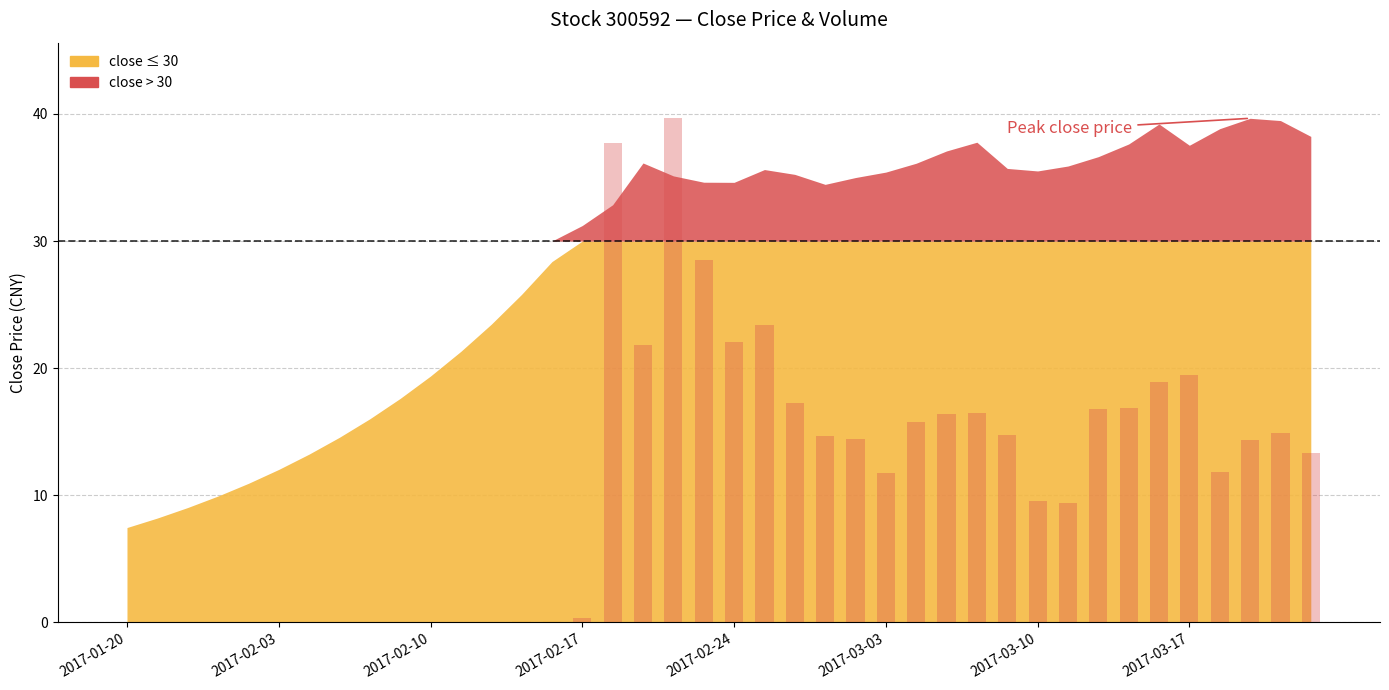

What is the maximum value shown in the chart?

39.7